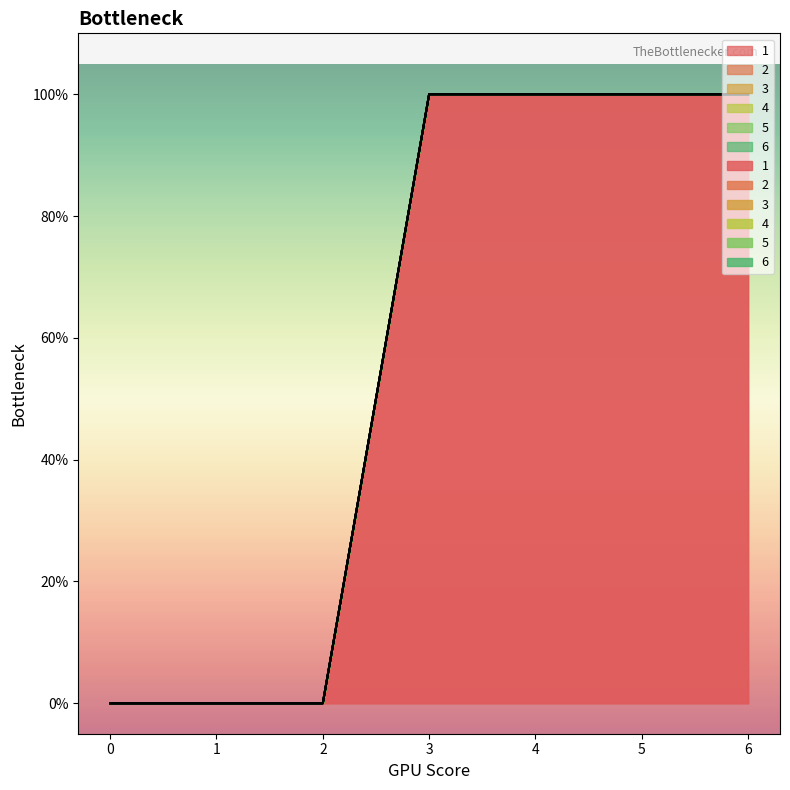

Reading left to right, transcribe all the data shown in this chart.

1: 0=0	1=0	2=0	3=1	4=1	5=1	6=1
2: 0=0	1=0	2=0	3=0	4=0	5=0	6=0
3: 0=0	1=0	2=0	3=0	4=0	5=0	6=0
4: 0=0	1=0	2=0	3=0	4=0	5=0	6=0
5: 0=0	1=0	2=0	3=0	4=0	5=0	6=0
6: 0=0	1=0	2=0	3=0	4=0	5=0	6=0